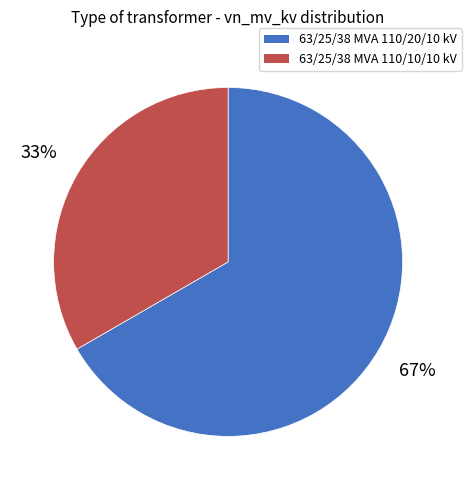

The 63/25/38 MVA 110/20/10 kV slice represents 58% of the pie. True or false?

False